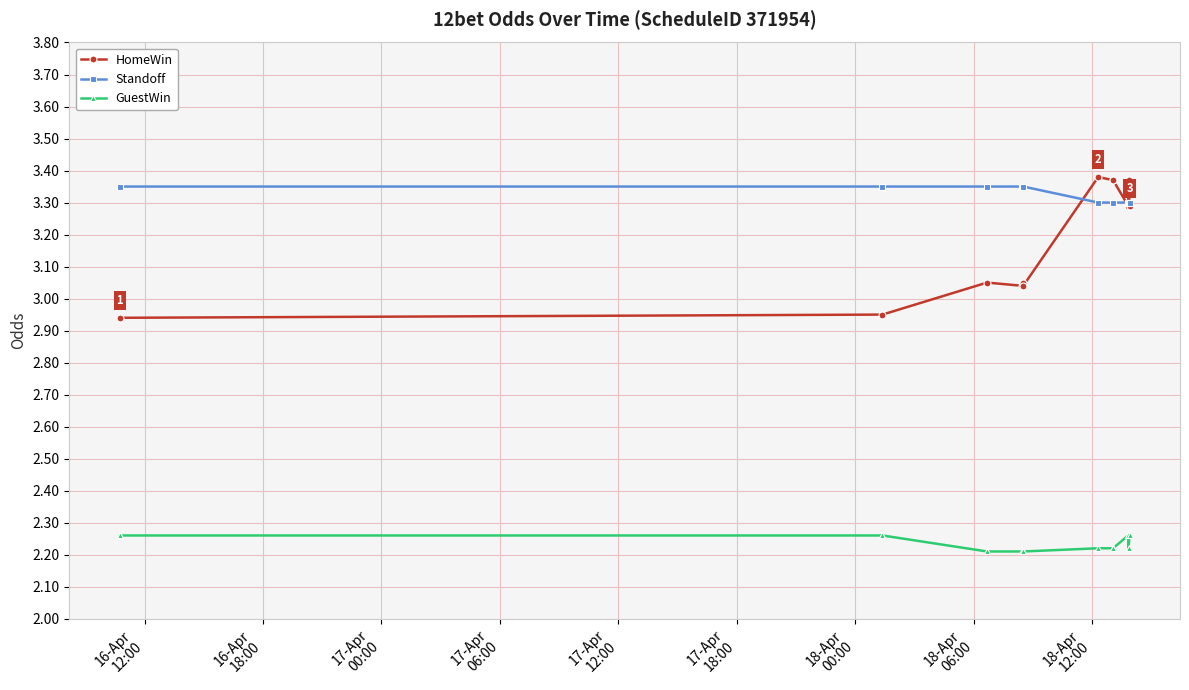

Which series has the largest range (max minus min)?

HomeWin